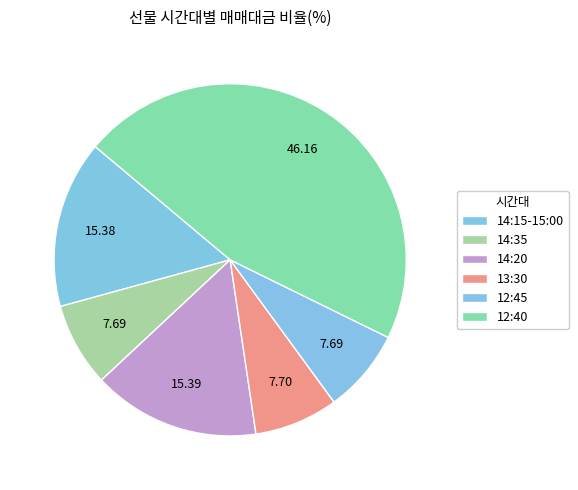

How many segments does this pie chart have?

6